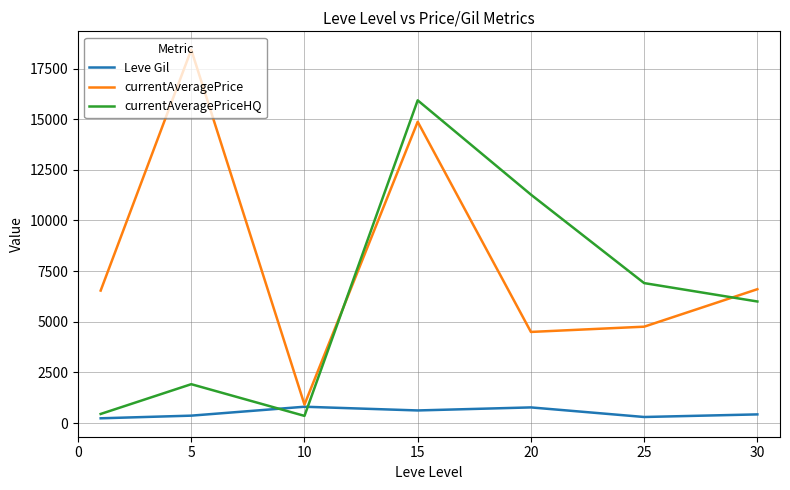

Rank the series by their maximum value, from highest to lowest.

currentAveragePrice, currentAveragePriceHQ, Leve Gil